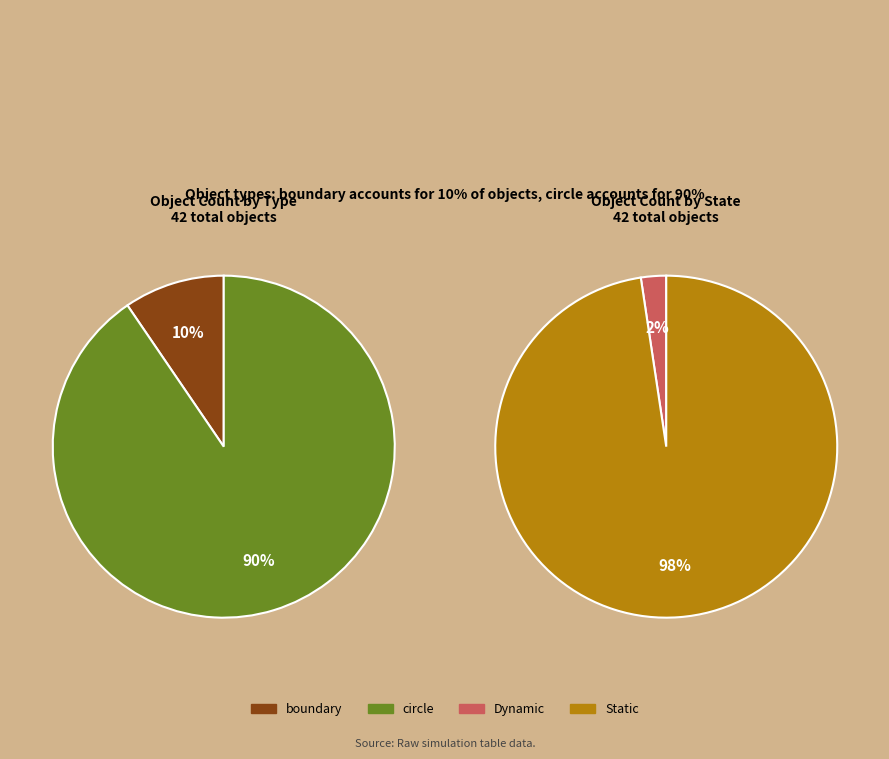

Is it true that circle is 78% of the pie?

False